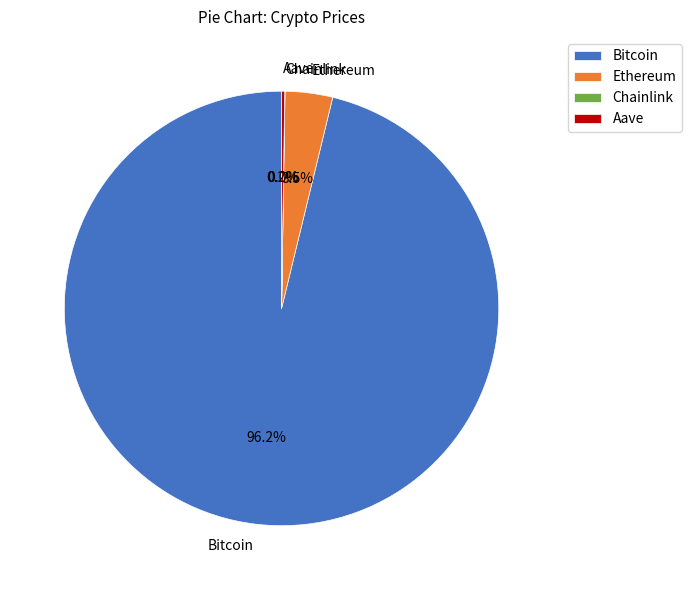

Which category has the biggest portion of the pie?

Bitcoin